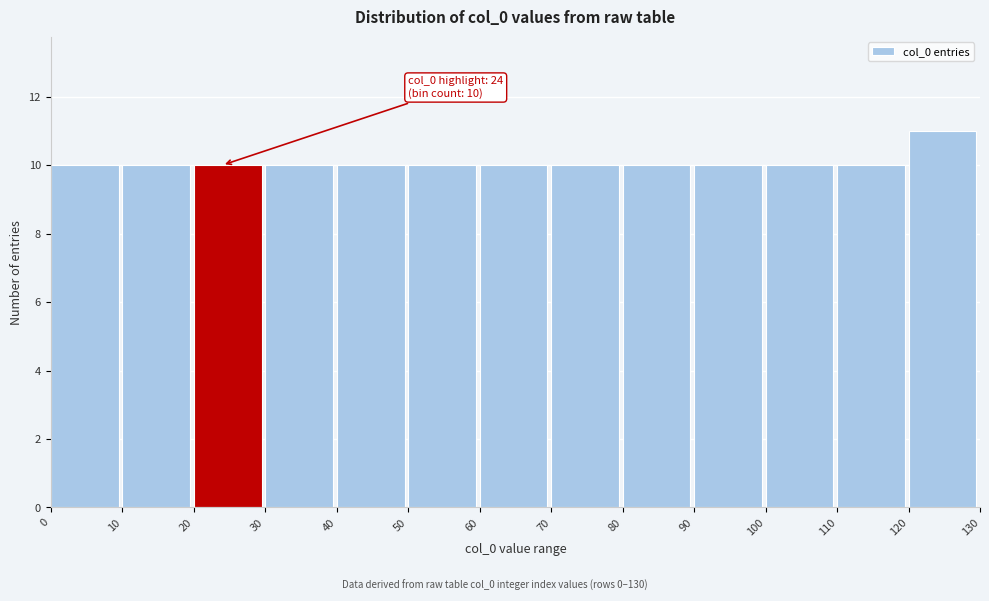

Over which range of the x-axis is the bar tallest?

120 to 130